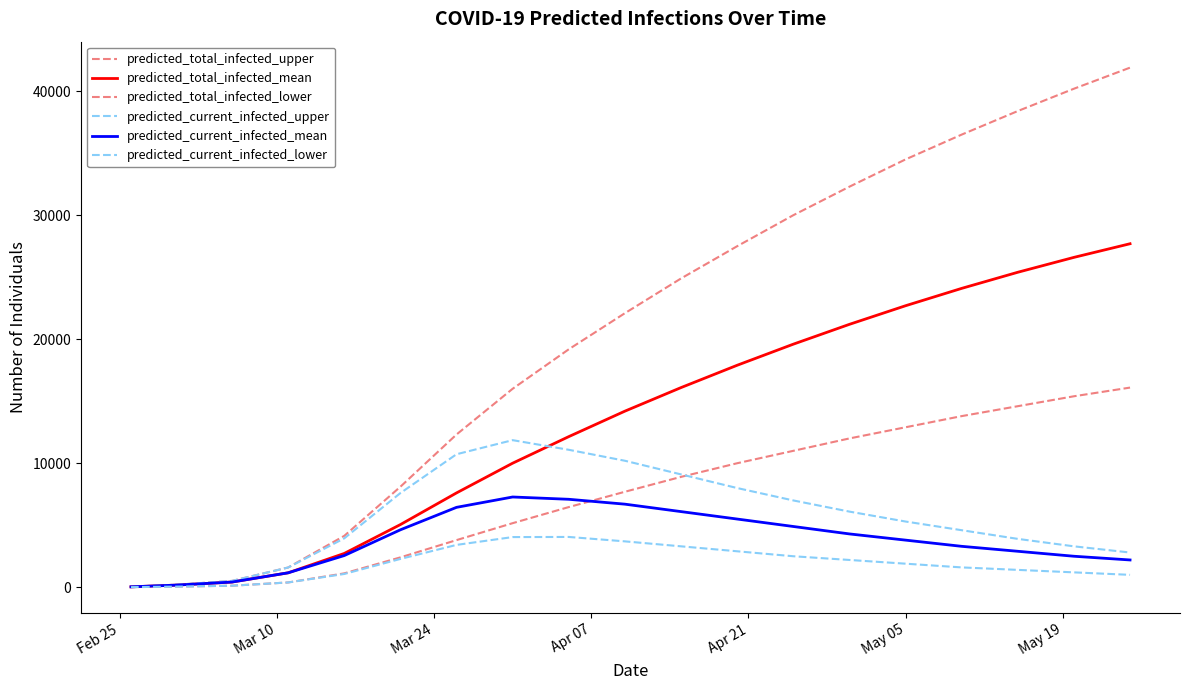

Does the chart have visible grid lines?

No